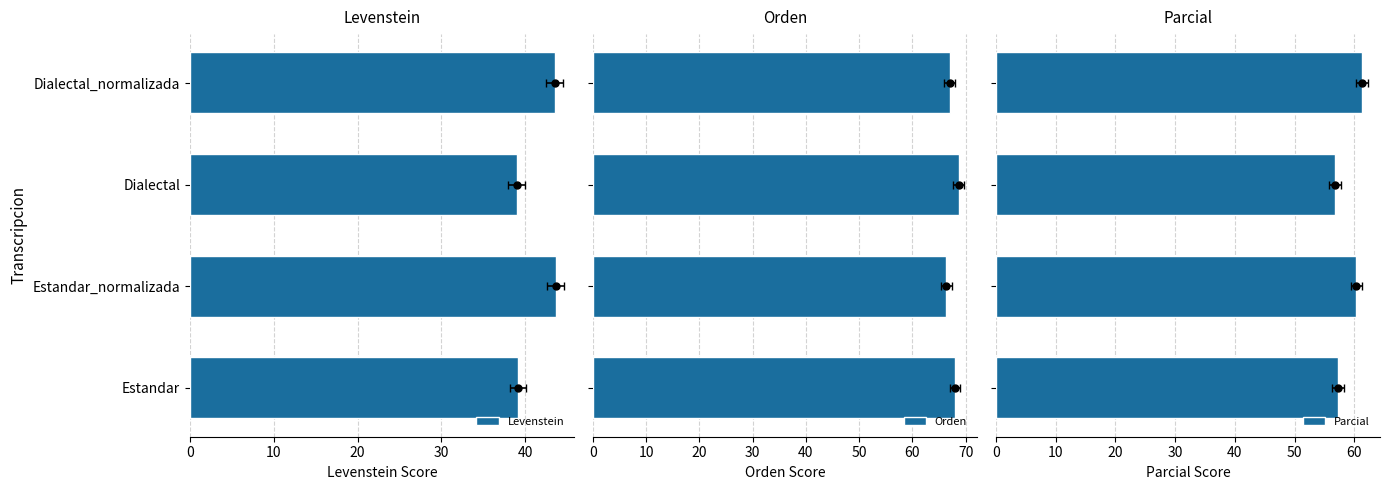

Is the value of Levenstein at Dialectal_normalizada greater than the value of Parcial at Estandar_normalizada?

No